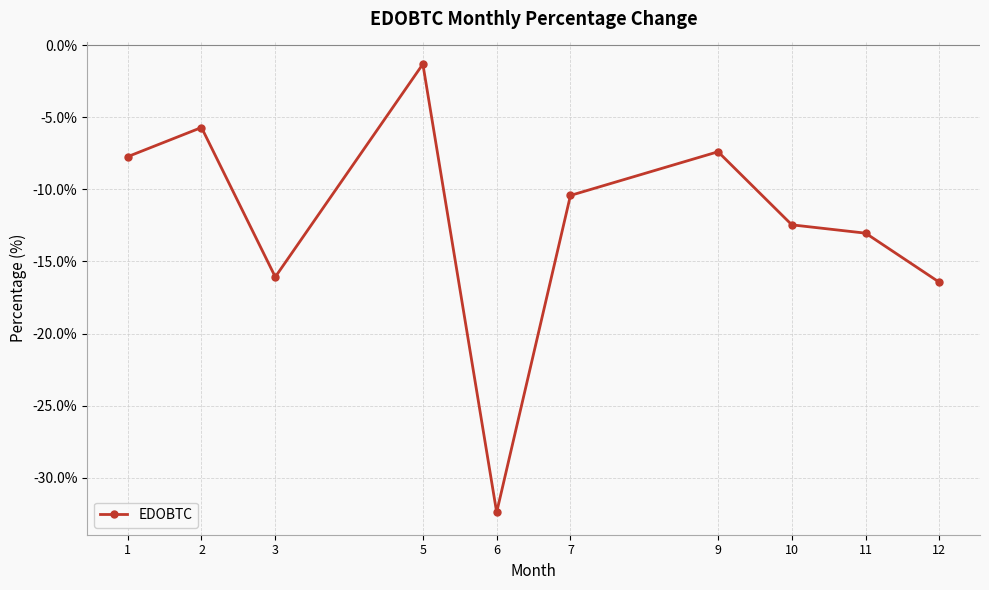

The value at 3 is -16.1. True or false?

True